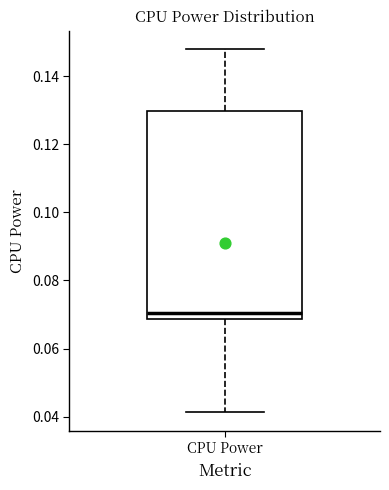

Where is the upper edge of the box for CPU Power on the y-axis? The values are not printed on the chart, so give them approximately, as read against the axis.

0.130